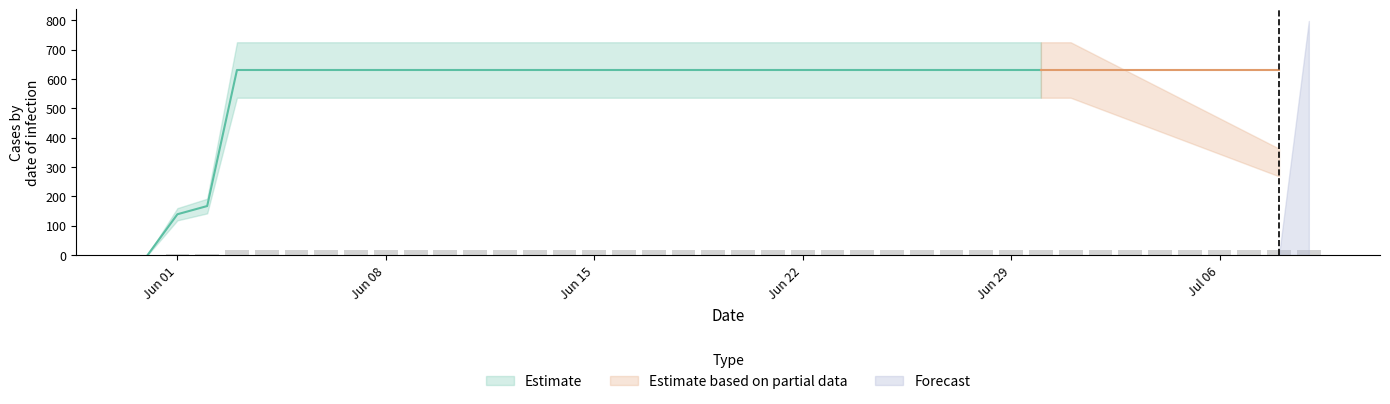

How many data points in Forecast are above 0?

1